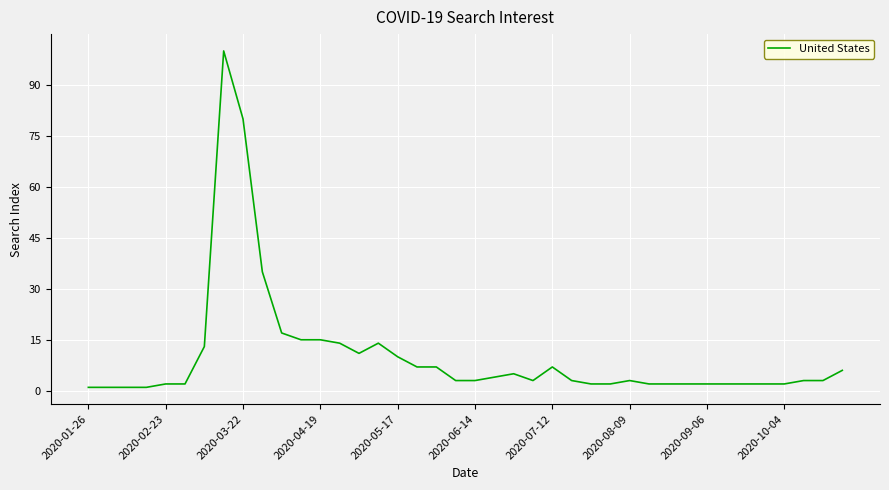

What is the greatest value displayed?

100